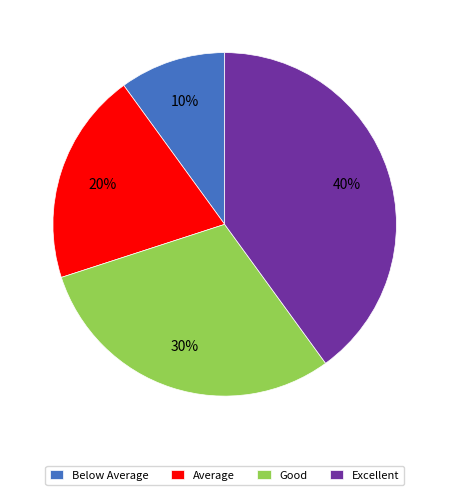

Which slice is the largest?

Excellent